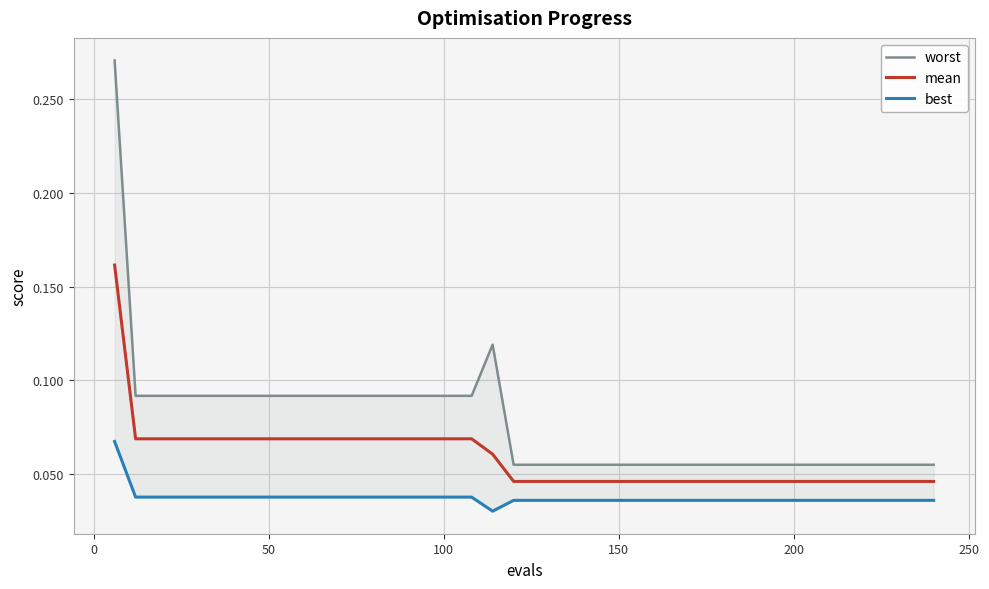

How many data points does each series have?

40